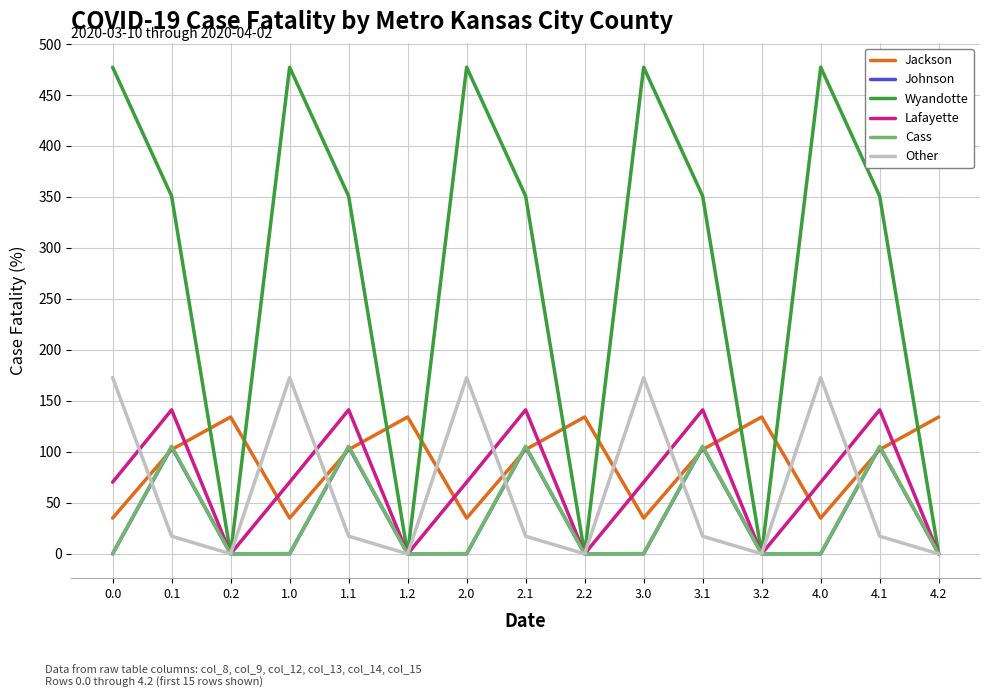

What is the difference between the Wyandotte values at 4.0 and 3.1?

126.5